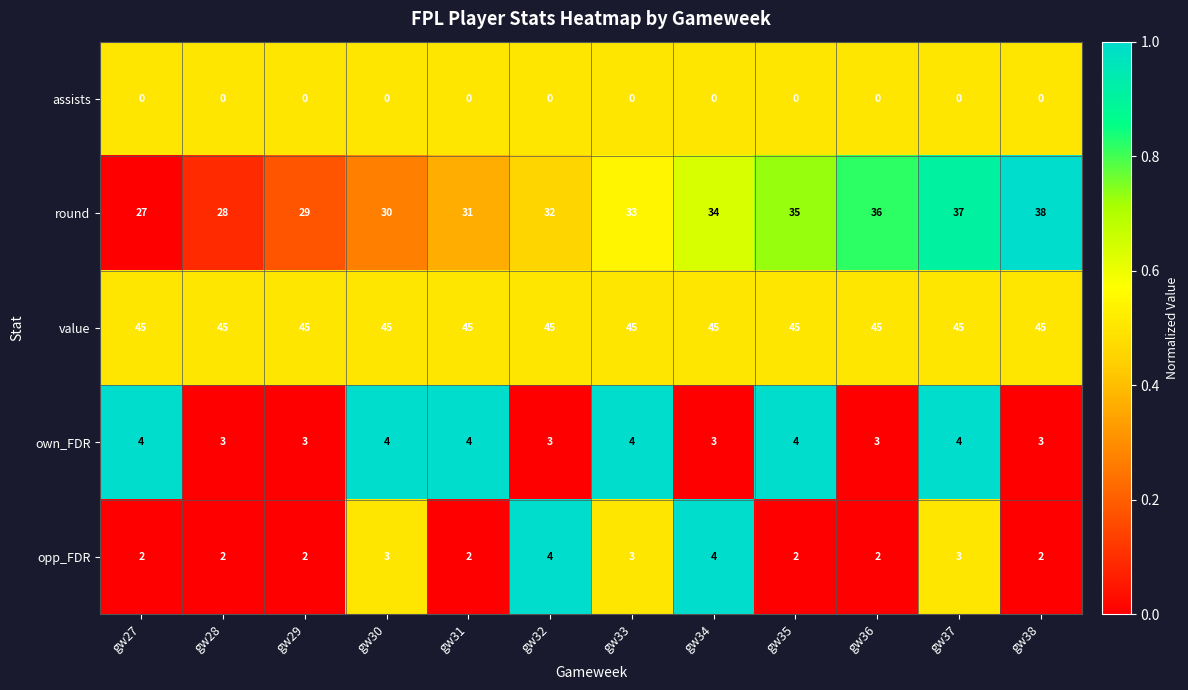

Rank the series at gw27 from lowest to highest value.

assists, opp_FDR, own_FDR, round, value